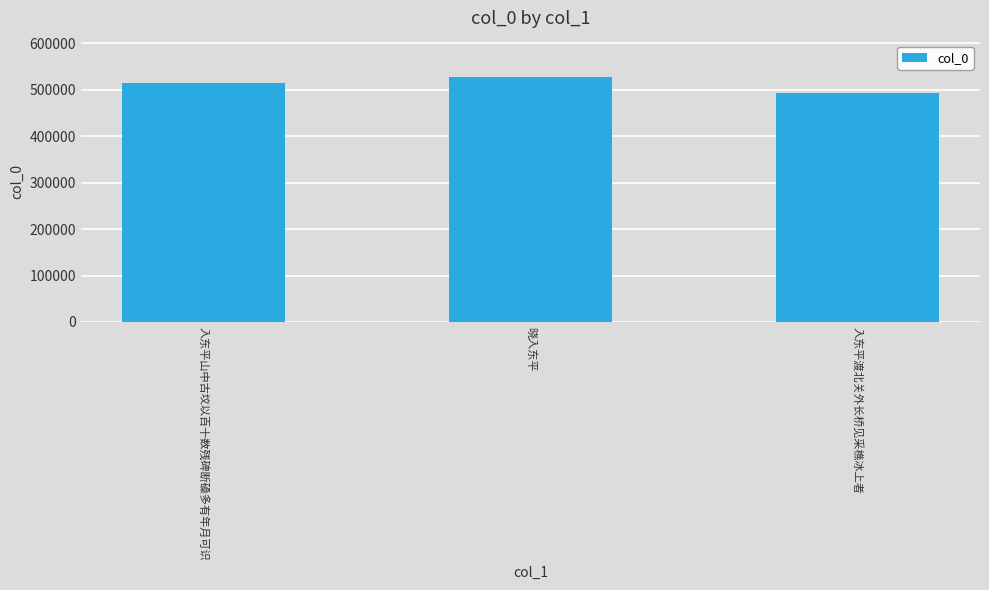

What is the label of the 3rd bar from the left?

入东平渡北关外长桥见采樵冰上者